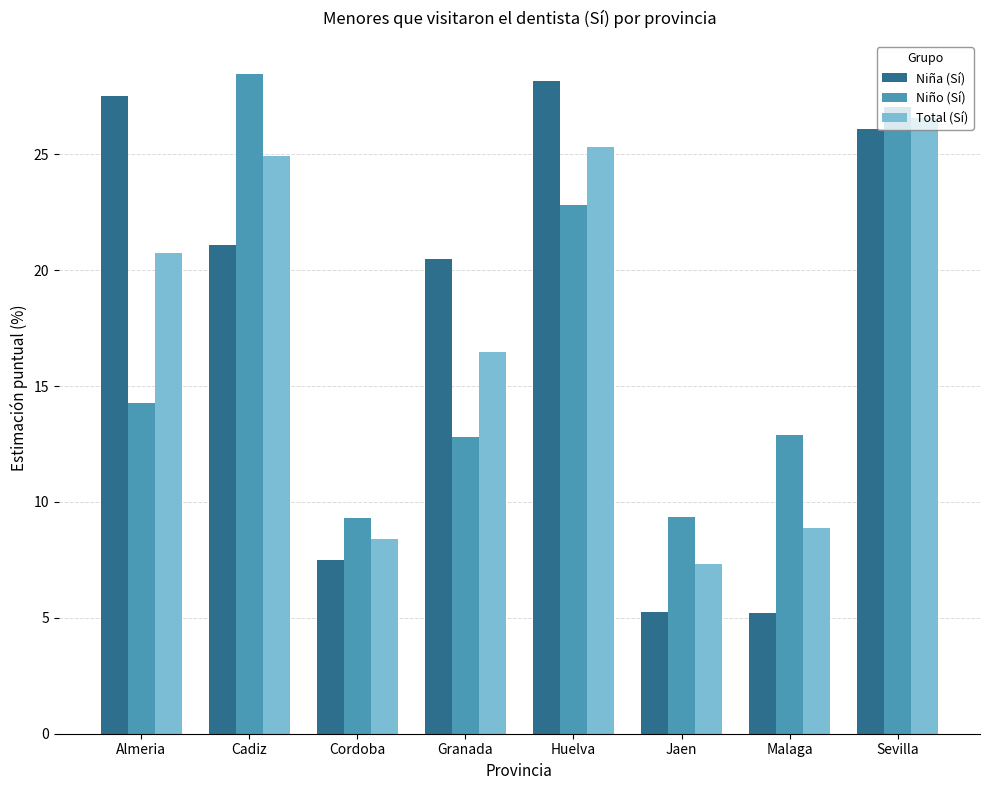

How many values in the Total (Sí) series are below 20?

4